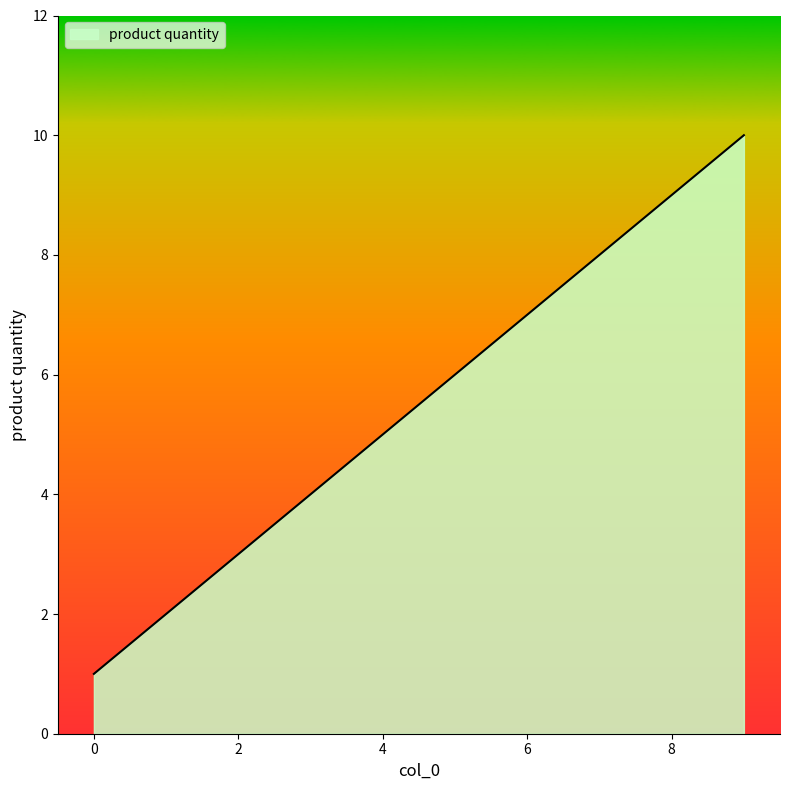

Reading right to left, extract all data points from this chart.

10	9	8	7	6	5	4	3	2	1